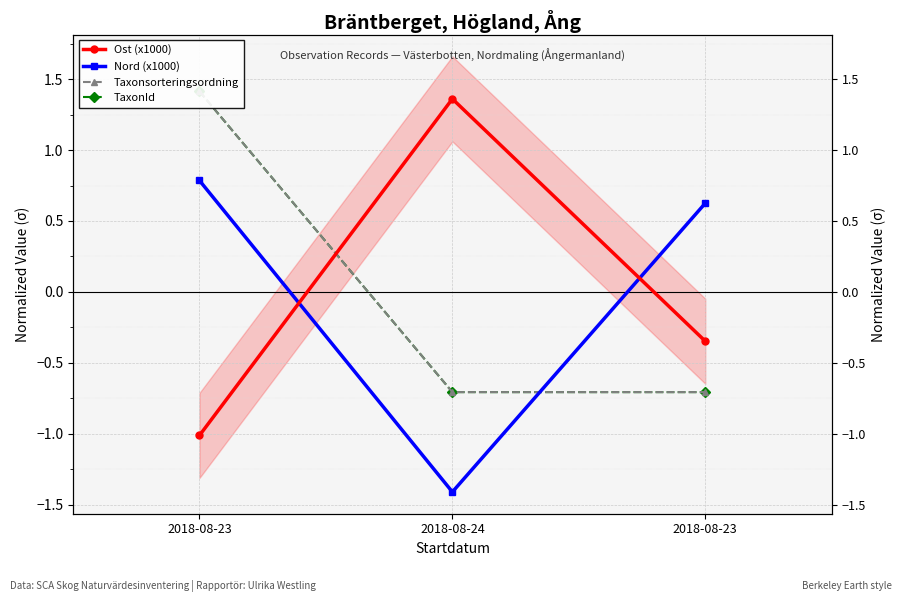

Does the chart display data point markers on the line(s)?

Yes